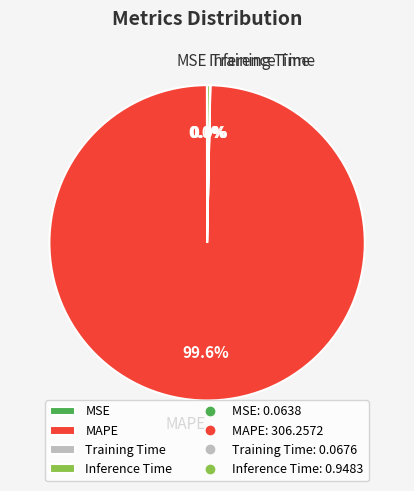

Which slice represents more than half of the pie?

MAPE